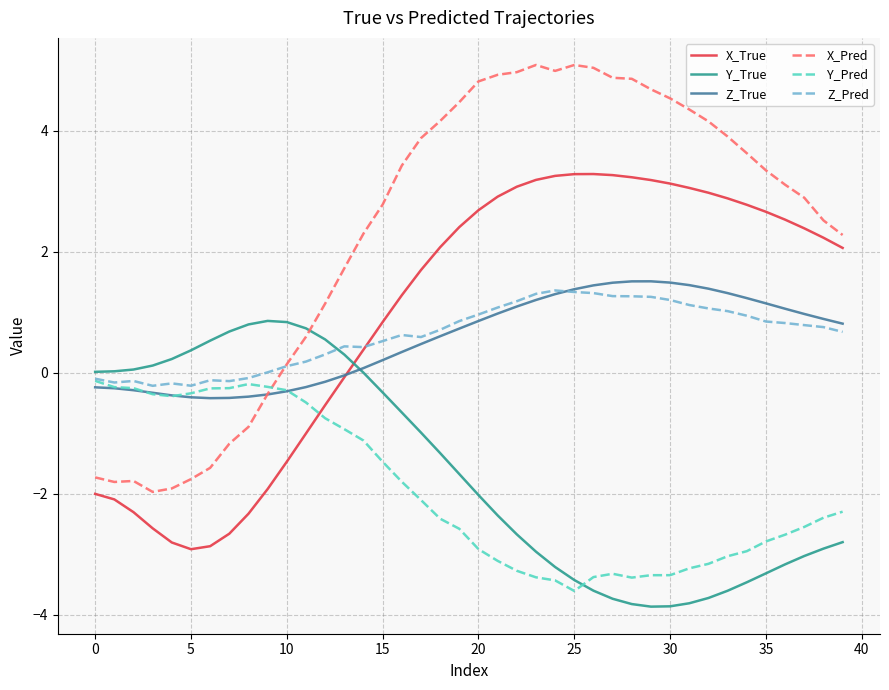

Which series has the largest total across all categories?

X_Pred